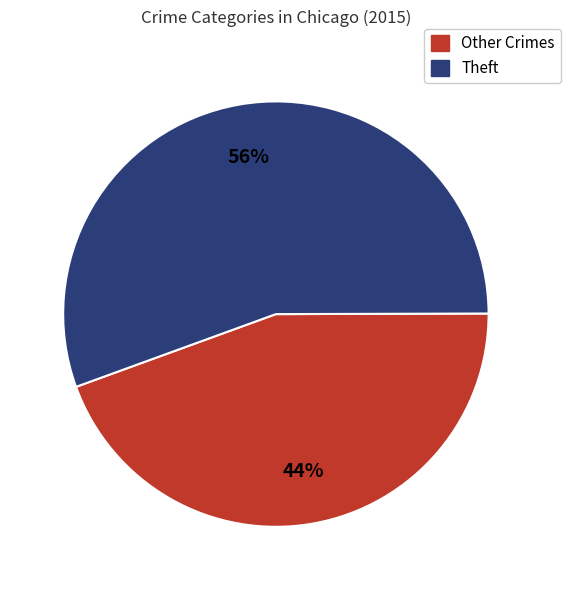

To the nearest percent, what is the average slice percentage?

50%